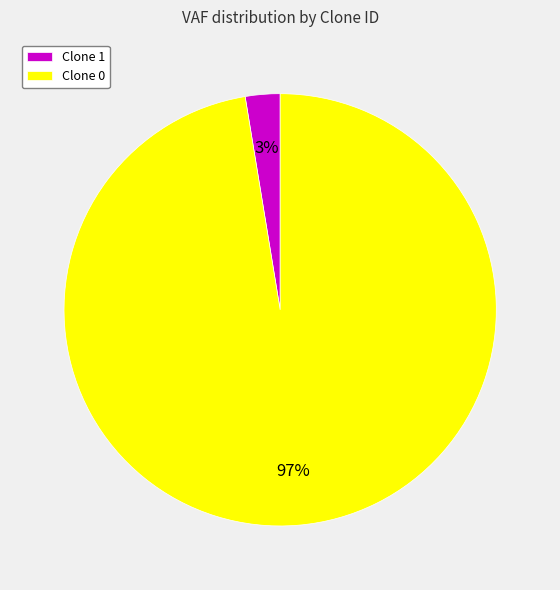

To the nearest percent, what portion does Clone 0 represent?

97%